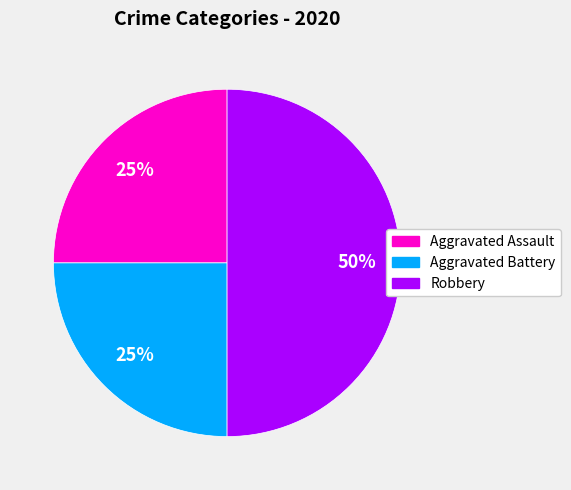

Do Robbery and Aggravated Battery together represent more than half of the pie?

Yes